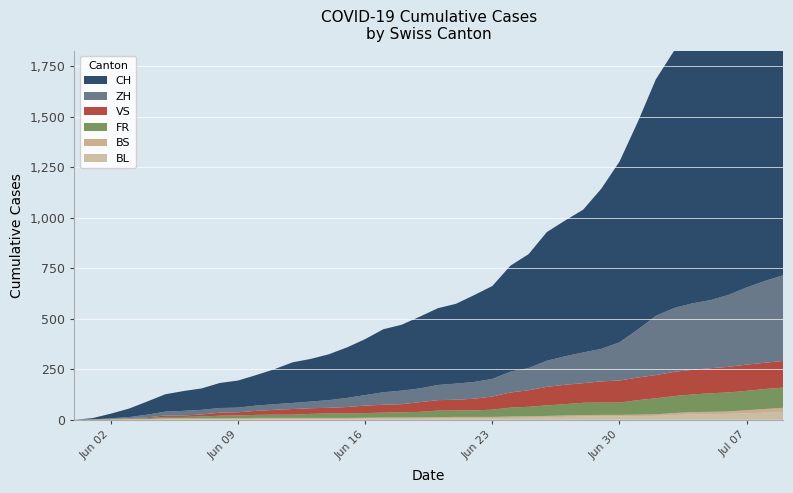

Reading right to left, extract all data points from this chart.

BL: 2020-07-09=38	2020-07-08=35	2020-07-07=32	2020-07-06=29	2020-07-05=27	2020-07-04=27	2020-07-03=23	2020-07-02=19	2020-07-01=18	2020-06-30=17	2020-06-29=17	2020-06-28=16	2020-06-27=14	2020-06-26=12	2020-06-25=10	2020-06-24=9	2020-06-23=7	2020-06-22=7	2020-06-21=7	2020-06-20=6	2020-06-19=5	2020-06-18=5	2020-06-17=5	2020-06-16=5	2020-06-15=4	2020-06-14=4	2020-06-13=4	2020-06-12=4	2020-06-11=4	2020-06-10=4	2020-06-09=3	2020-06-08=3	2020-06-07=3	2020-06-06=3	2020-06-05=3	2020-06-04=2	2020-06-03=2	2020-06-02=1	2020-06-01=1	2020-05-31=0
BS: 2020-07-09=21	2020-07-08=18	2020-07-07=15	2020-07-06=12	2020-07-05=12	2020-07-04=11	2020-07-03=10	2020-07-02=8	2020-07-01=7	2020-06-30=7	2020-06-29=7	2020-06-28=7	2020-06-27=7	2020-06-26=7	2020-06-25=7	2020-06-24=7	2020-06-23=7	2020-06-22=7	2020-06-21=7	2020-06-20=7	2020-06-19=7	2020-06-18=6	2020-06-17=6	2020-06-16=5	2020-06-15=5	2020-06-14=5	2020-06-13=5	2020-06-12=5	2020-06-11=5	2020-06-10=5	2020-06-09=5	2020-06-08=4	2020-06-07=4	2020-06-06=4	2020-06-05=4	2020-06-04=1	2020-06-03=1	2020-06-02=0	2020-06-01=0	2020-05-31=0
FR: 2020-07-09=100	2020-07-08=99	2020-07-07=96	2020-07-06=94	2020-07-05=92	2020-07-04=87	2020-07-03=84	2020-07-02=79	2020-07-01=72	2020-06-30=61	2020-06-29=61	2020-06-28=61	2020-06-27=56	2020-06-26=52	2020-06-25=47	2020-06-24=44	2020-06-23=36	2020-06-22=32	2020-06-21=32	2020-06-20=32	2020-06-19=27	2020-06-18=26	2020-06-17=24	2020-06-16=23	2020-06-15=22	2020-06-14=22	2020-06-13=20	2020-06-12=16	2020-06-11=16	2020-06-10=15	2020-06-09=13	2020-06-08=13	2020-06-07=9	2020-06-06=7	2020-06-05=7	2020-06-04=5	2020-06-03=3	2020-06-02=2	2020-06-01=0	2020-05-31=0
VS: 2020-07-09=132	2020-07-08=130	2020-07-07=130	2020-07-06=127	2020-07-05=124	2020-07-04=122	2020-07-03=120	2020-07-02=115	2020-07-01=112	2020-06-30=109	2020-06-29=105	2020-06-28=97	2020-06-27=96	2020-06-26=92	2020-06-25=82	2020-06-24=75	2020-06-23=65	2020-06-22=58	2020-06-21=53	2020-06-20=52	2020-06-19=48	2020-06-18=40	2020-06-17=39	2020-06-16=37	2020-06-15=32	2020-06-14=28	2020-06-13=28	2020-06-12=28	2020-06-11=24	2020-06-10=20	2020-06-09=16	2020-06-08=15	2020-06-07=10	2020-06-06=7	2020-06-05=7	2020-06-04=4	2020-06-03=2	2020-06-02=2	2020-06-01=1	2020-05-31=0
ZH: 2020-07-09=424	2020-07-08=405	2020-07-07=382	2020-07-06=356	2020-07-05=337	2020-07-04=329	2020-07-03=316	2020-07-02=293	2020-07-01=237	2020-06-30=189	2020-06-29=161	2020-06-28=152	2020-06-27=141	2020-06-26=129	2020-06-25=110	2020-06-24=103	2020-06-23=87	2020-06-22=83	2020-06-21=80	2020-06-20=75	2020-06-19=68	2020-06-18=67	2020-06-17=62	2020-06-16=52	2020-06-15=45	2020-06-14=38	2020-06-13=33	2020-06-12=30	2020-06-11=28	2020-06-10=26	2020-06-09=23	2020-06-08=23	2020-06-07=23	2020-06-06=23	2020-06-05=19	2020-06-04=13	2020-06-03=5	2020-06-02=2	2020-06-01=0	2020-05-31=0
CH: 2020-07-09=1741	2020-07-08=1649	2020-07-07=1548	2020-07-06=1456	2020-07-05=1368	2020-07-04=1315	2020-07-03=1273	2020-07-02=1171	2020-07-01=1027	2020-06-30=895	2020-06-29=793	2020-06-28=707	2020-06-27=672	2020-06-26=637	2020-06-25=564	2020-06-24=525	2020-06-23=460	2020-06-22=430	2020-06-21=395	2020-06-20=380	2020-06-19=355	2020-06-18=326	2020-06-17=312	2020-06-16=277	2020-06-15=250	2020-06-14=227	2020-06-13=211	2020-06-12=201	2020-06-11=173	2020-06-10=151	2020-06-09=134	2020-06-08=124	2020-06-07=106	2020-06-06=98	2020-06-05=86	2020-06-04=65	2020-06-03=42	2020-06-02=23	2020-06-01=6	2020-05-31=0